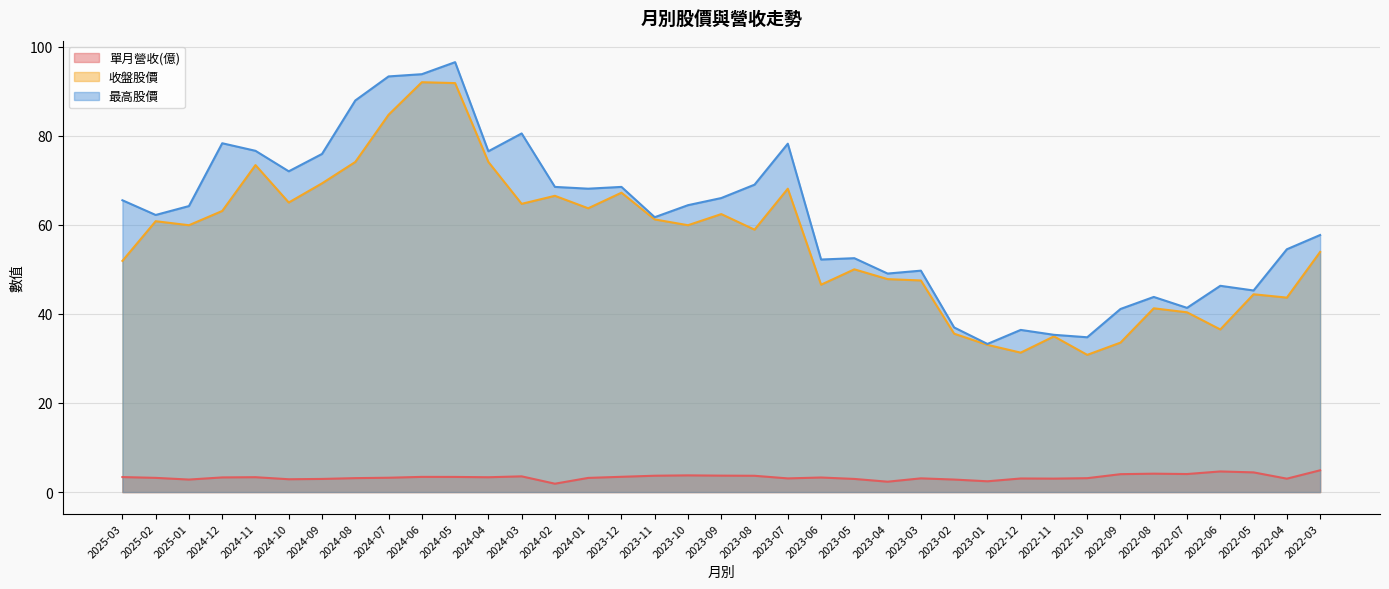

What is the label of the 25th point from the left?

2023-03